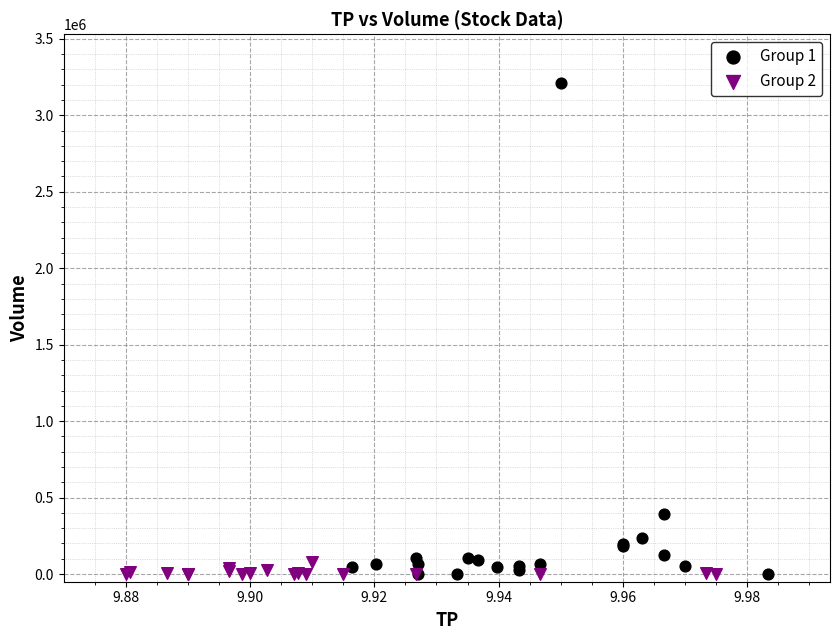

Which series has the widest spread of Y values?

Group 1